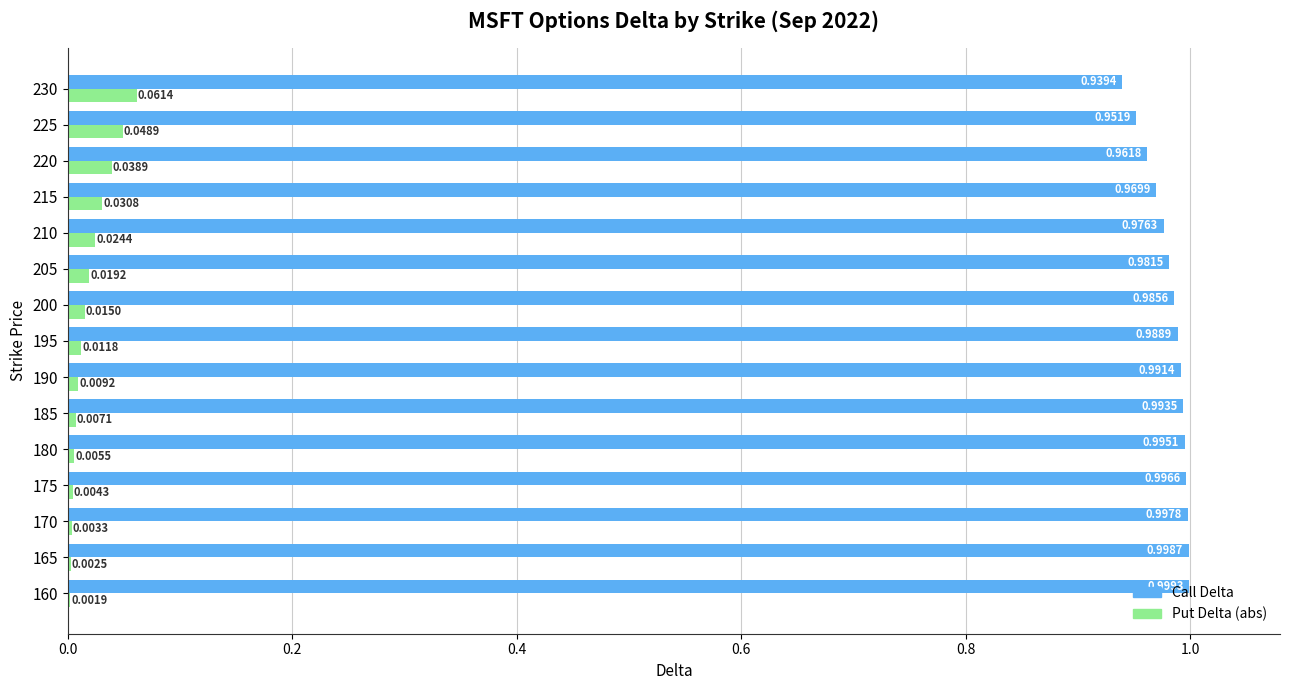

Between 180 and 225, which series saw the biggest shift?

Put Delta (abs)